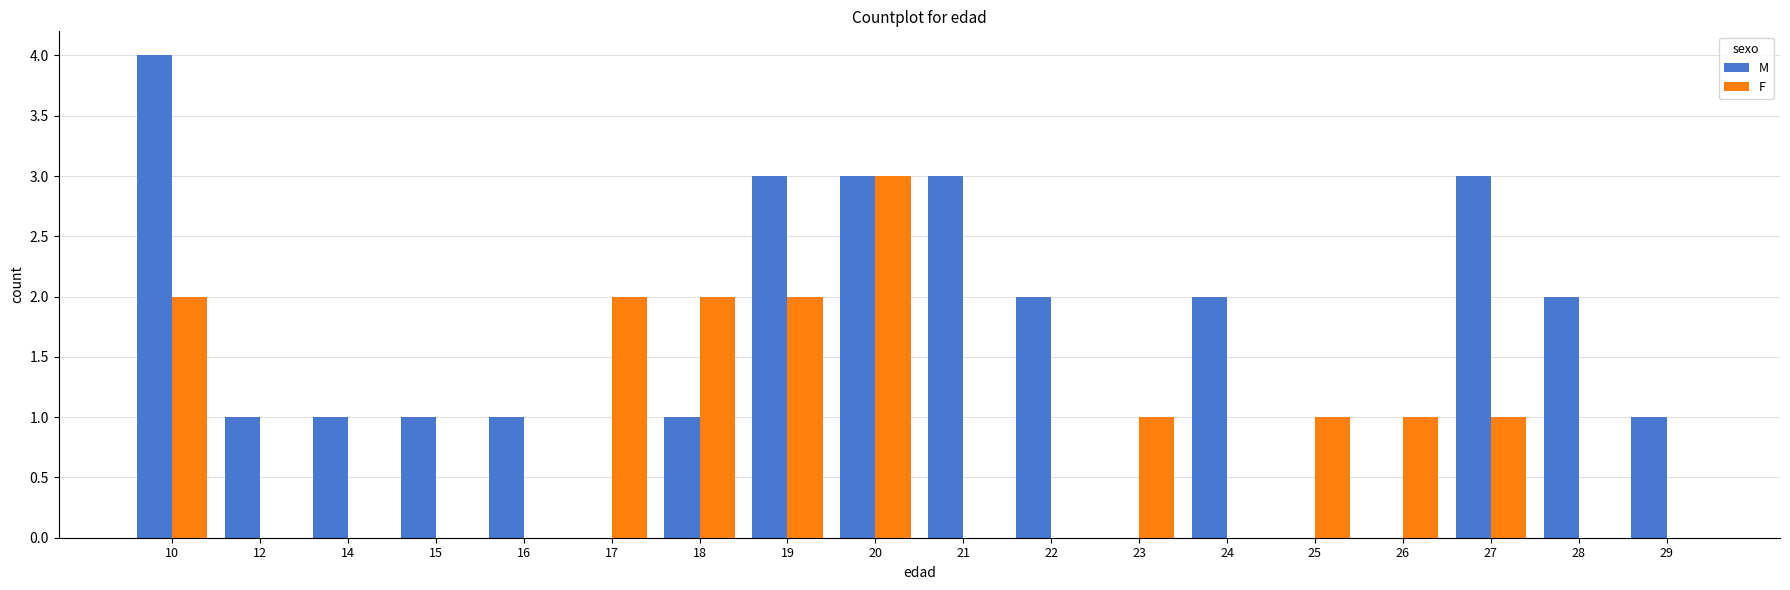

Are the bars grouped side by side (vs. stacked)?

Yes